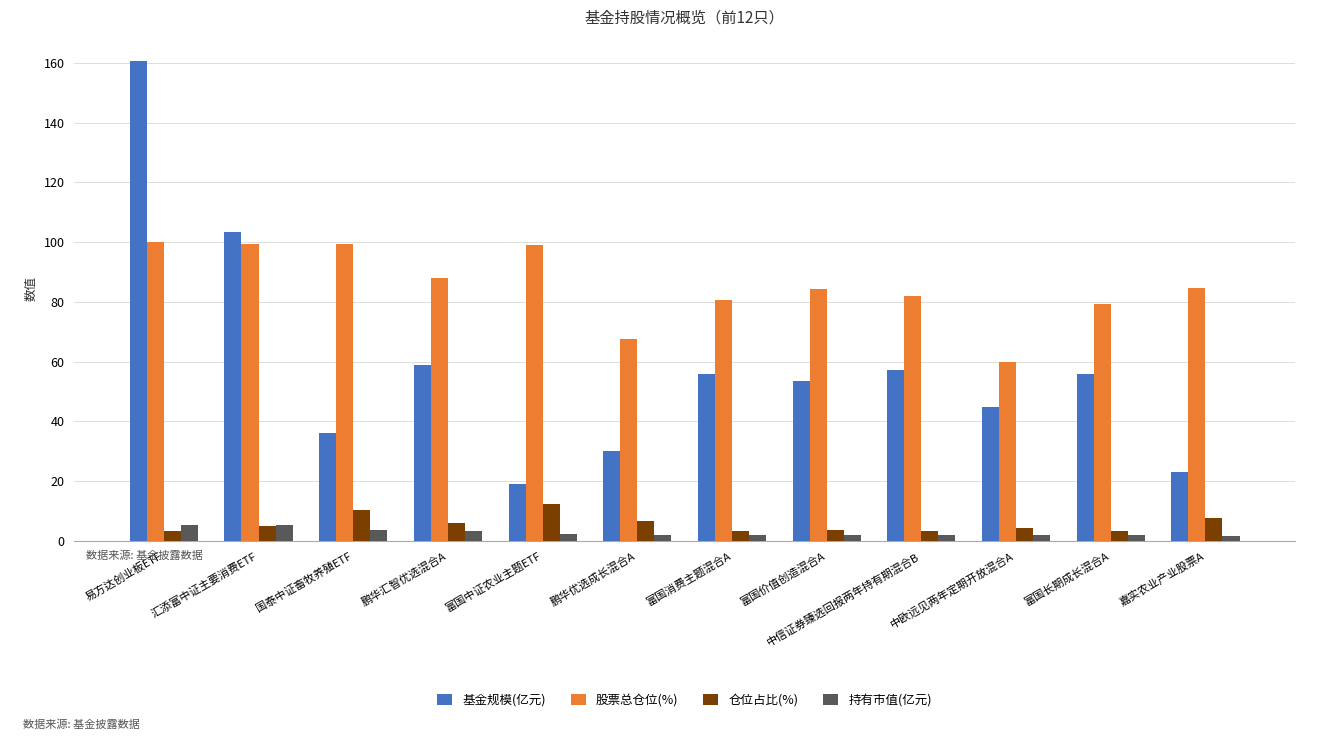

What is the spread (max minus min) of values at 易方达创业板ETF?

157.2